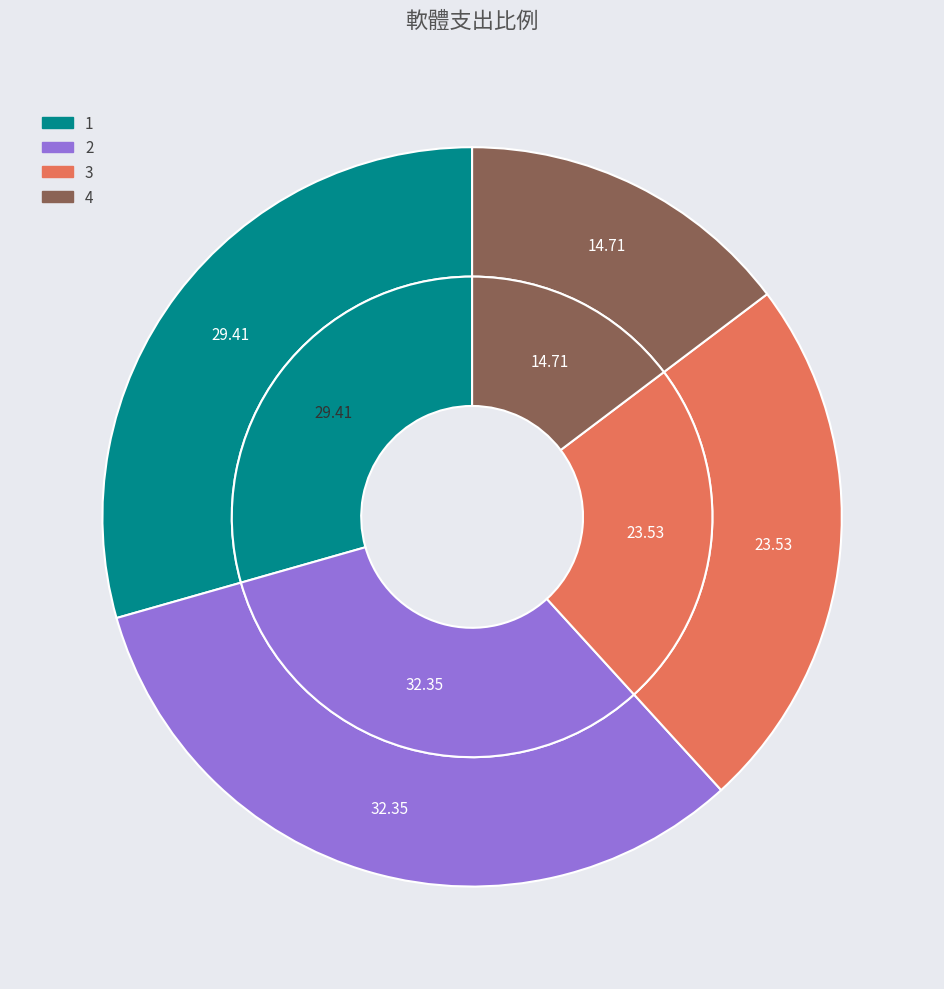

What is the smallest slice in the pie chart?

4